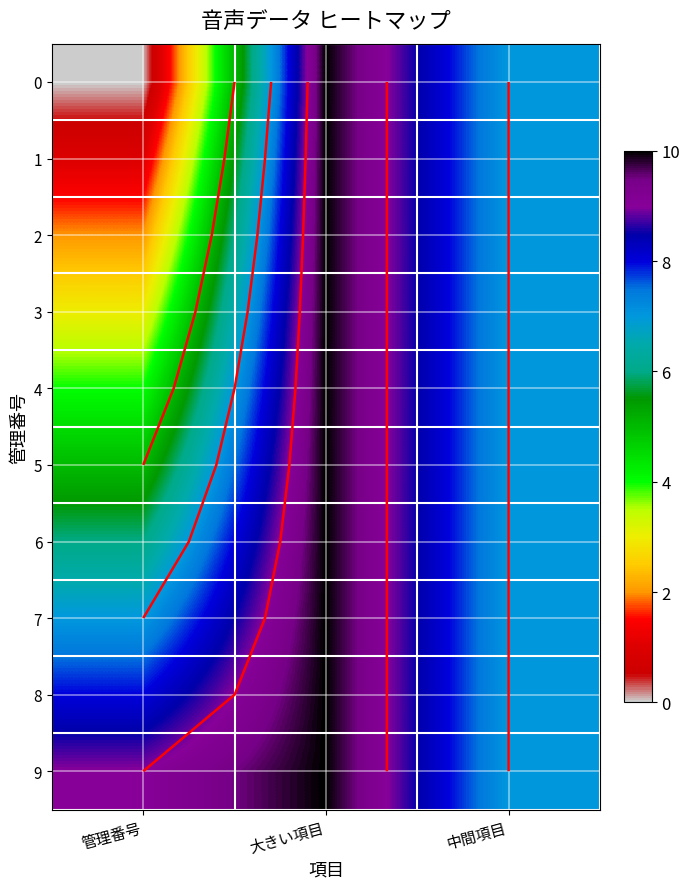

At which category is the sum across all series the highest?

大きい項目